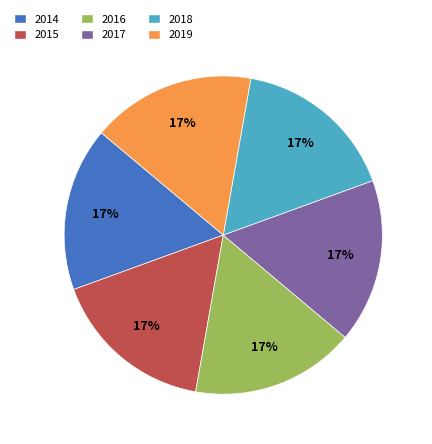

To the nearest percent, what is the difference between the largest and smallest slice percentages?

0%